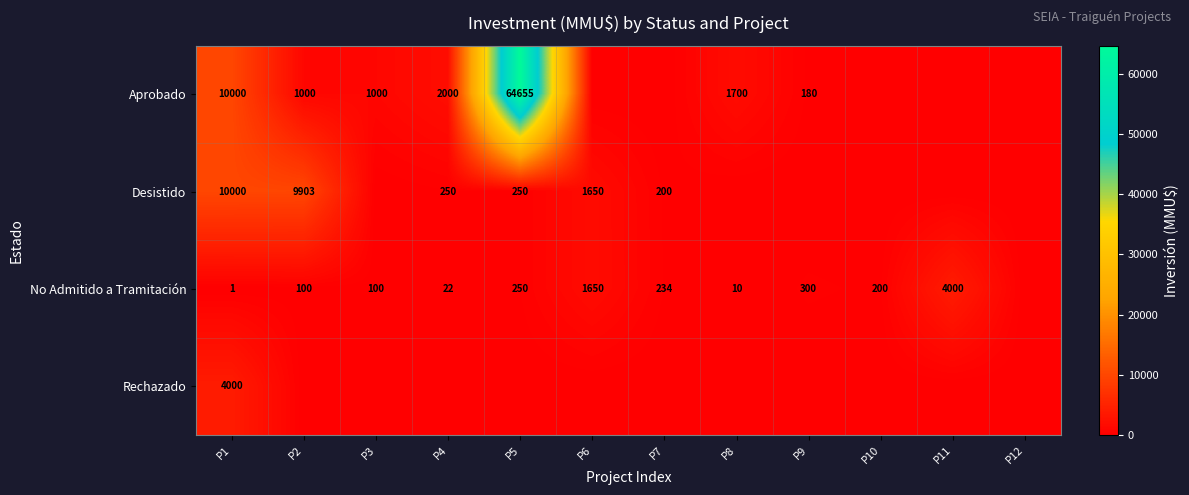

What is the sum of the No Admitido a Tramitación values at P8 and P3?

110